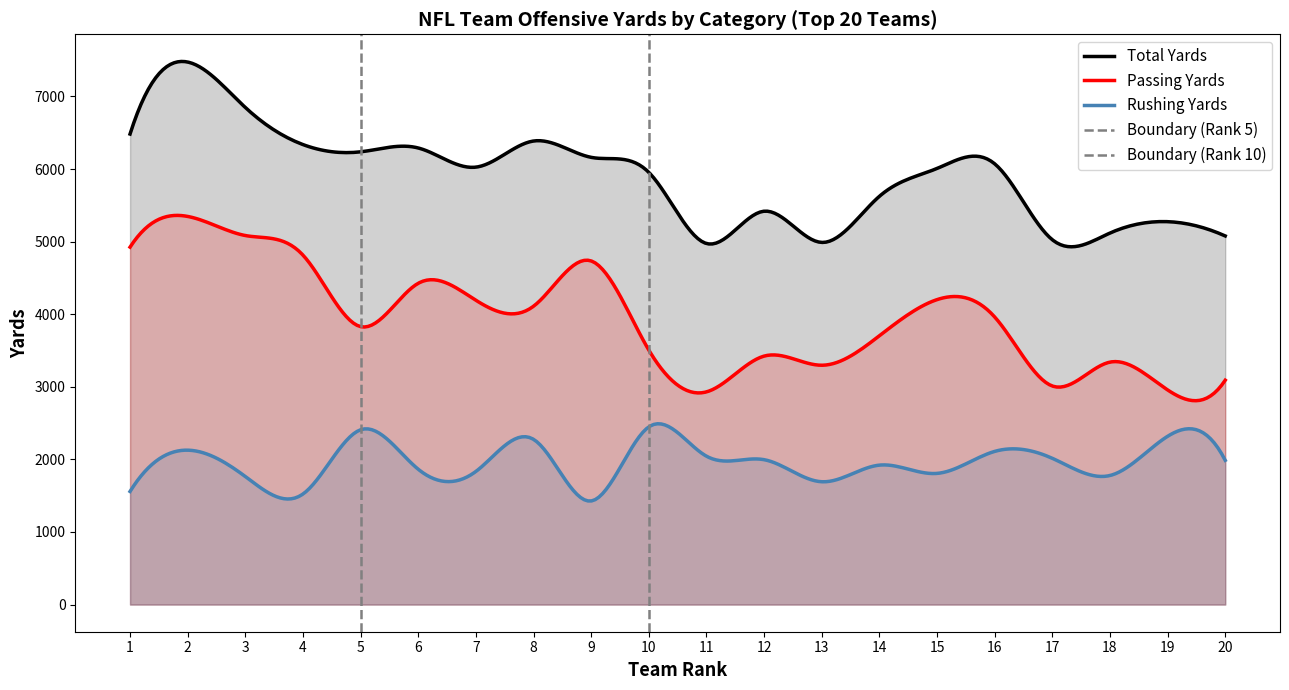

Reading left to right, list all the values displayed in this chart.

Total Yards: 6482	7474	6848	6337	6237	6290	6026	6386	6161	5954	4974	5419	4989	5624	6008	6072	5026	5118	5275	5078
Passing Yards: 4924	5347	5084	4814	3829	4426	4192	4110	4734	3506	2930	3423	3297	3703	4201	3962	3011	3340	2957	3091
Rushing Yards: 1558	2127	1764	1523	2408	1864	1834	2276	1427	2448	2044	1996	1692	1921	1807	2110	2015	1778	2318	1987